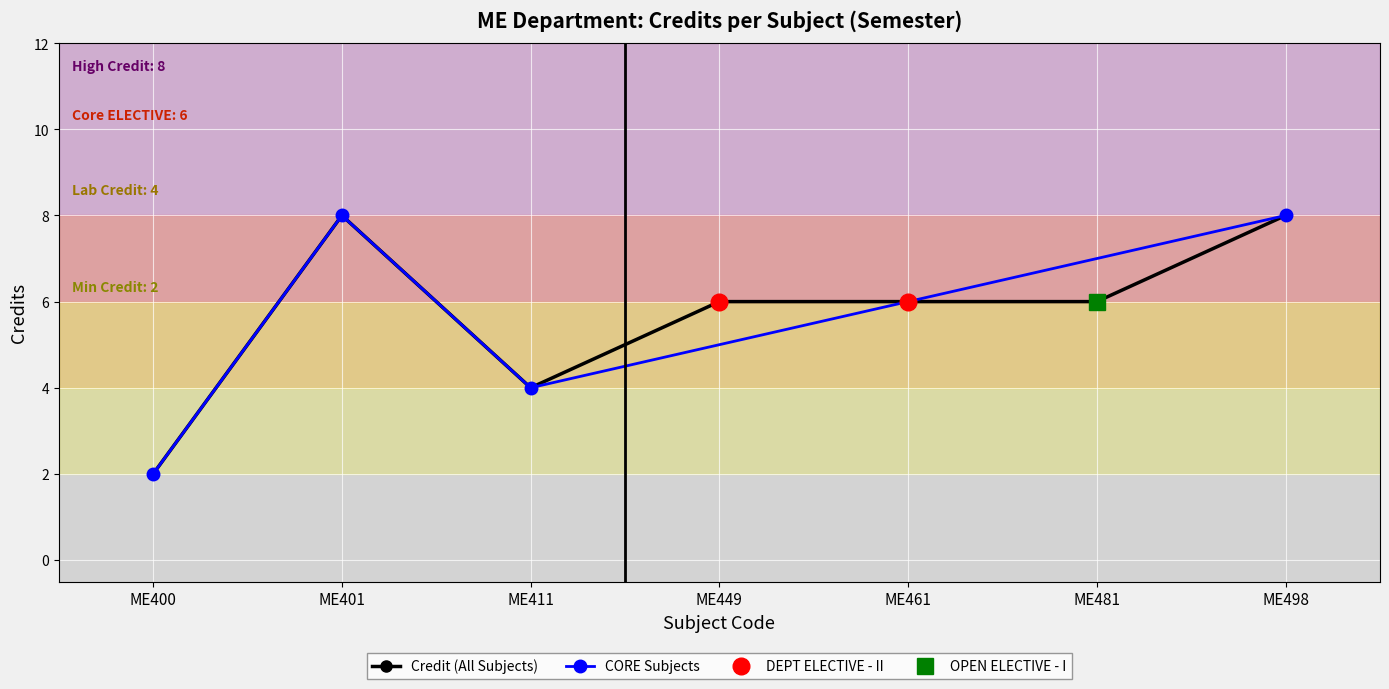

What is the minimum value shown in the chart?

2